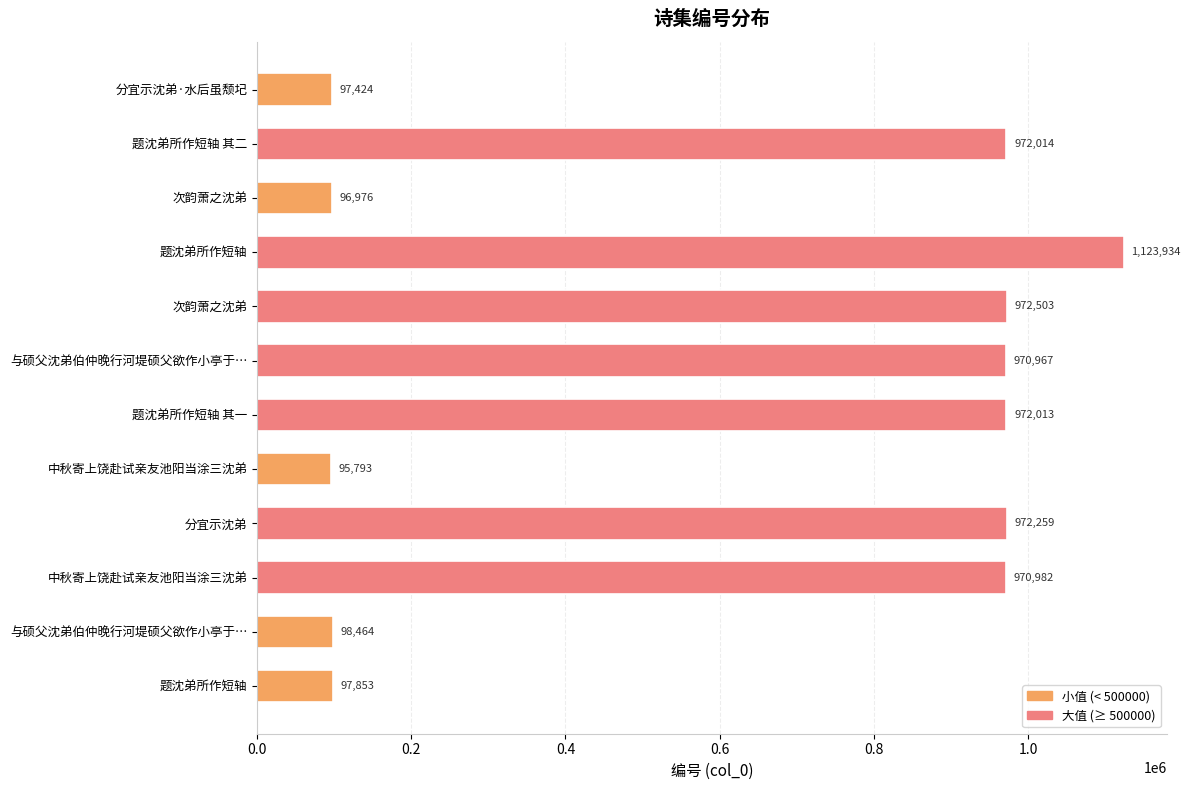

What is the maximum value shown in the chart?

1123934